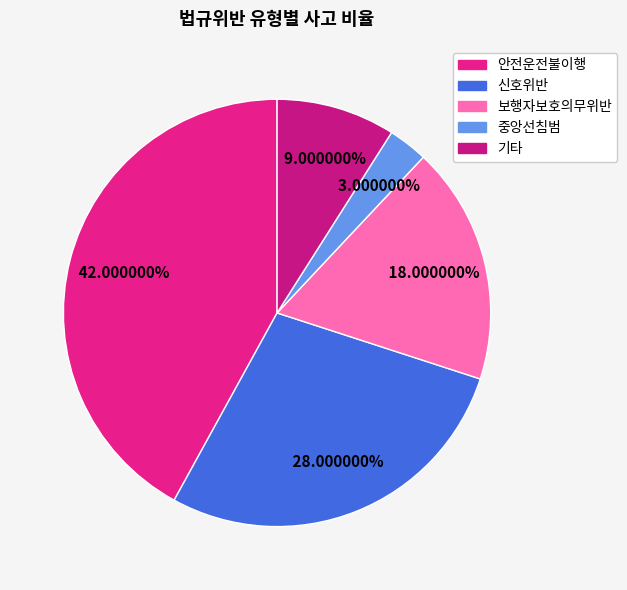

What portion of the pie excludes 안전운전불이행?

58.0%